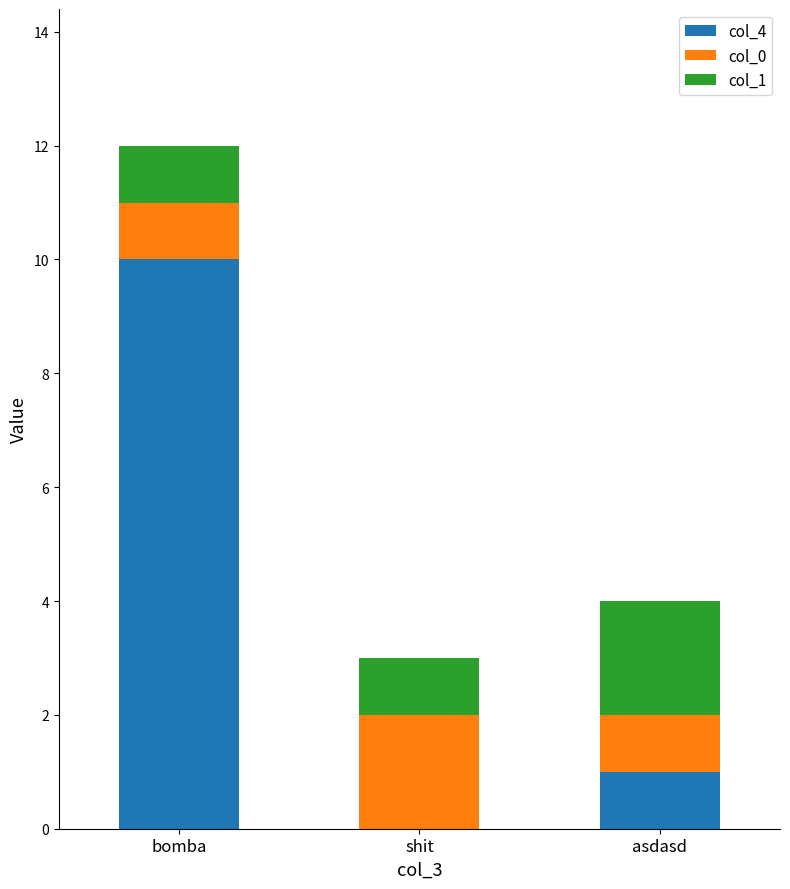

At which category is the sum across all series the highest?

bomba